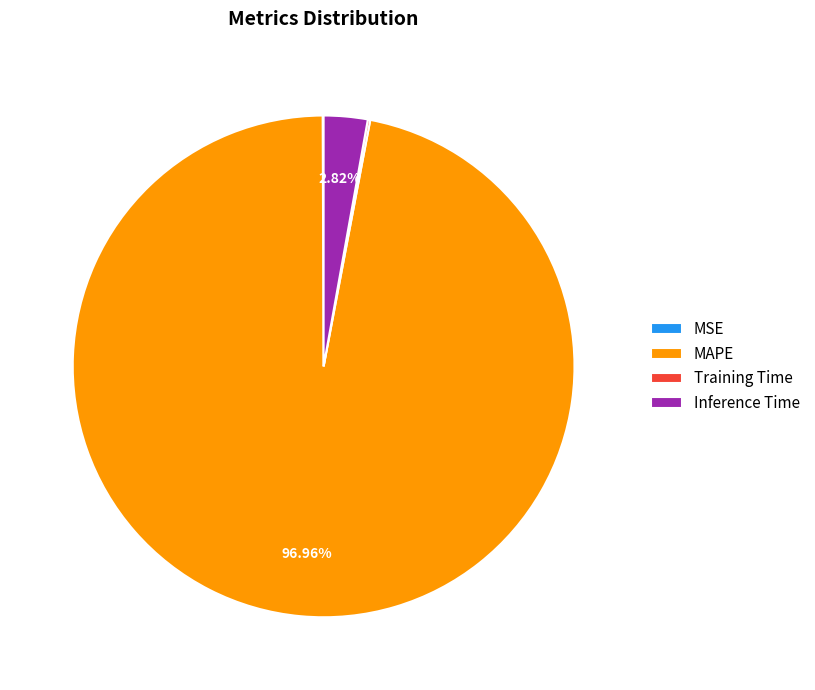

True or false: MAPE accounts for 97% of the total.

True